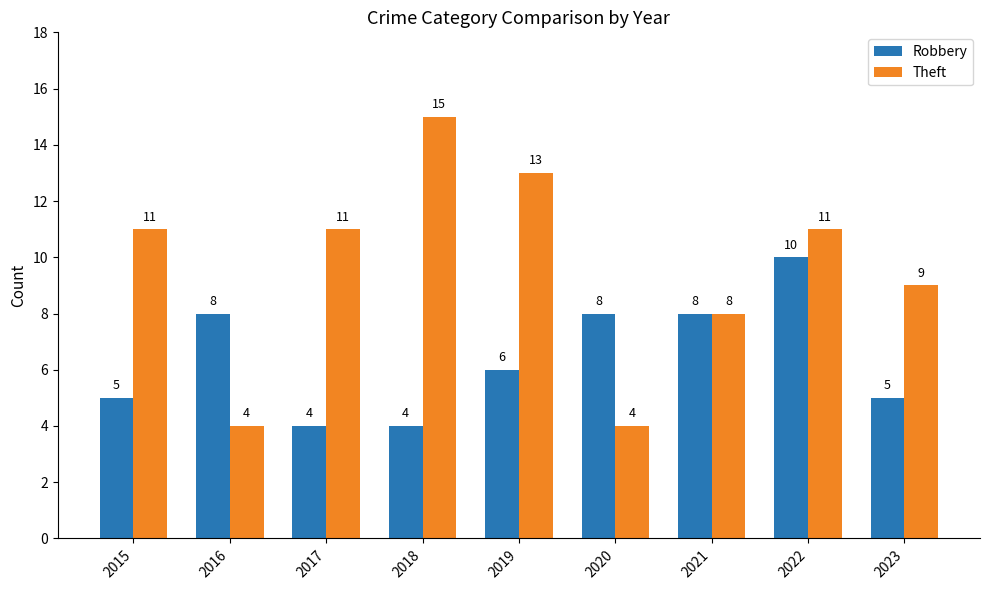

At which category is the sum across all series the highest?

2022